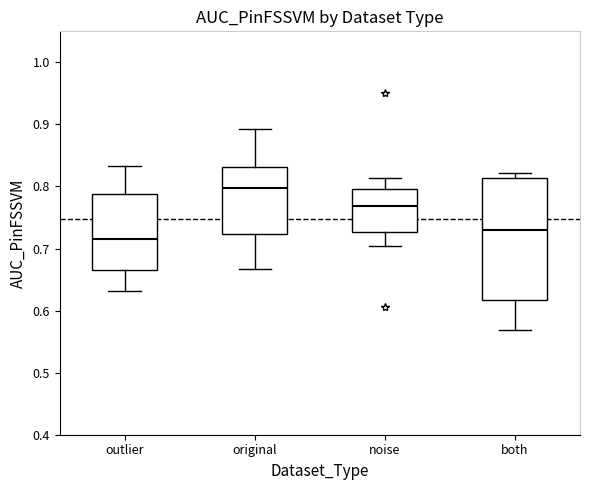

Where is the upper edge of the box for noise on the y-axis? The values are not printed on the chart, so give them approximately, as read against the axis.

0.80